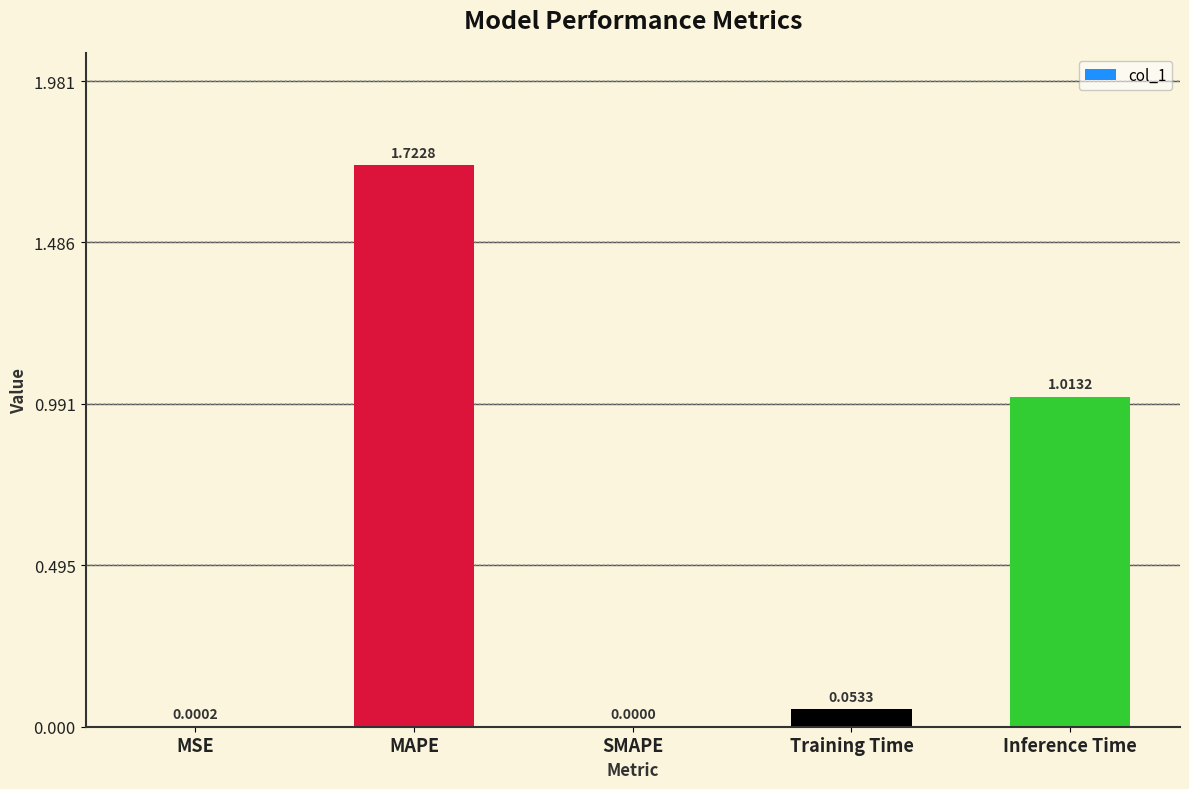

The value at SMAPE is 0.0. True or false?

True